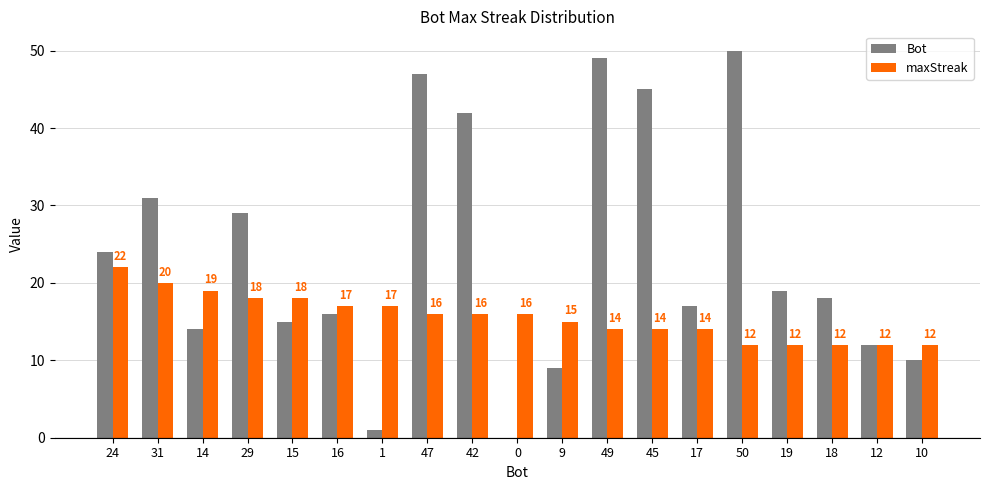

Where does the maxStreak series first go above 16?

24